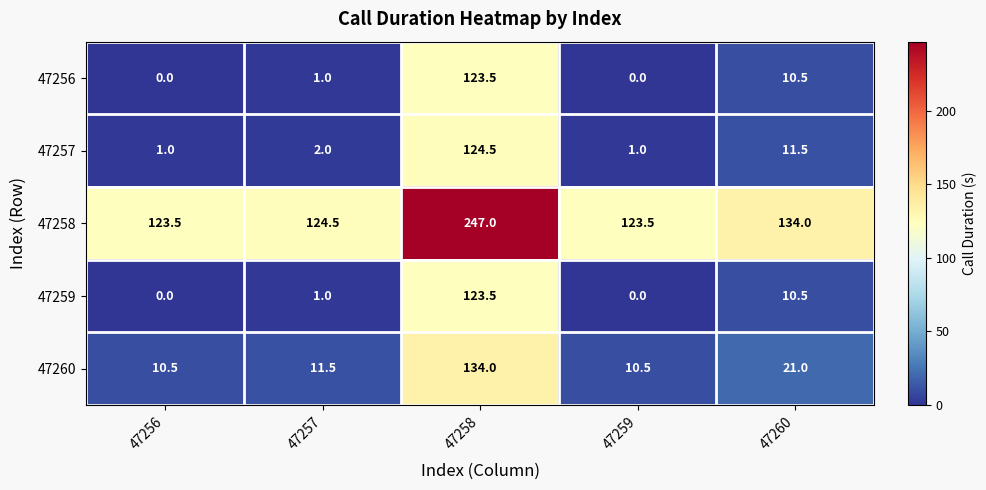

What is the spread (max minus min) of values at 47258?

123.5